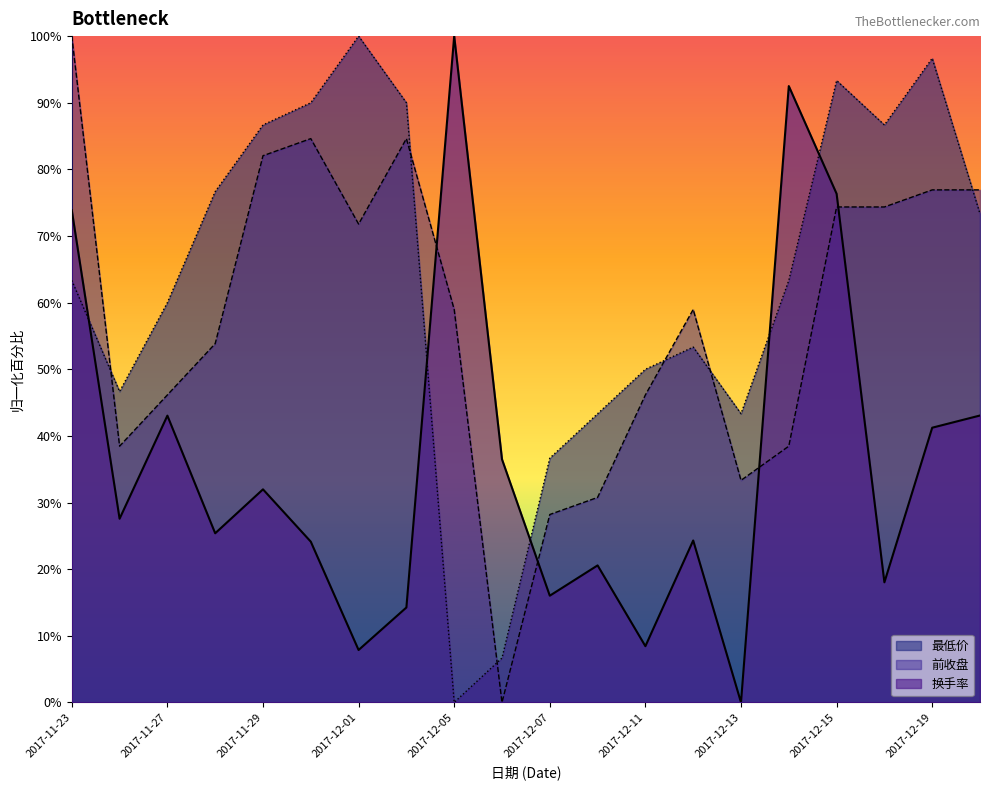

How many intersections are there between 换手率 and 最低价?

5